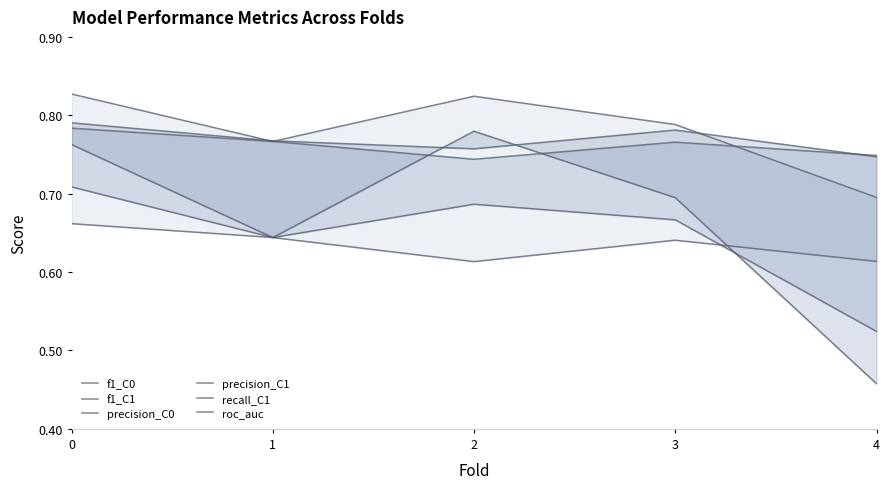

What is the smallest value displayed?

0.5